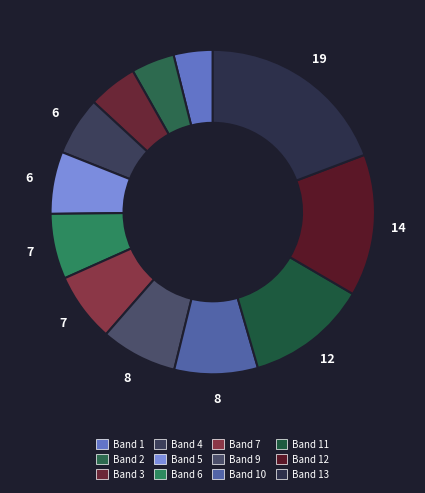

Is there a majority slice in this chart?

No